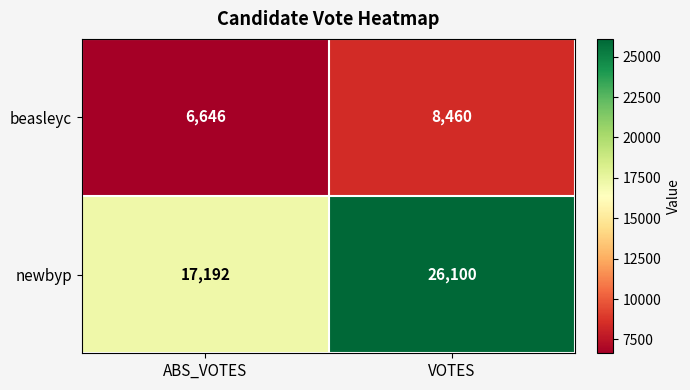

What is the sum of the newbyp values at VOTES and ABS_VOTES?

43292